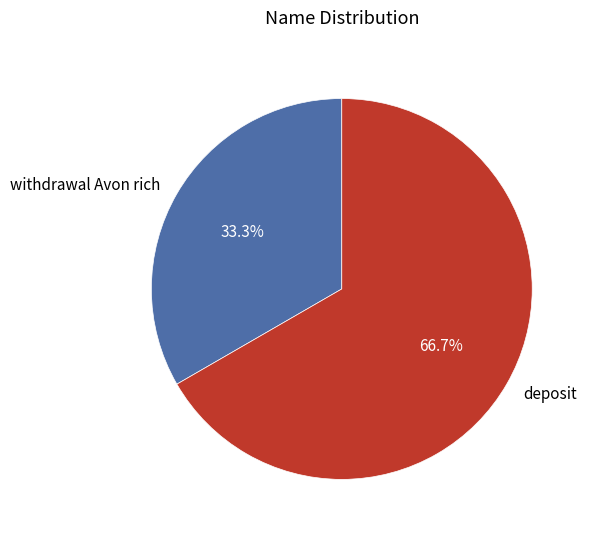

What percentage do deposit and withdrawal Avon rich together represent?

100.0%